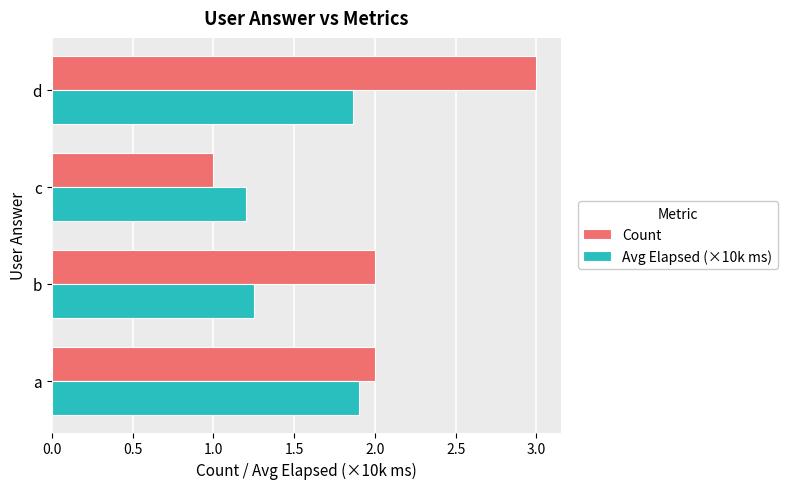

At which category is the sum across all series the highest?

d